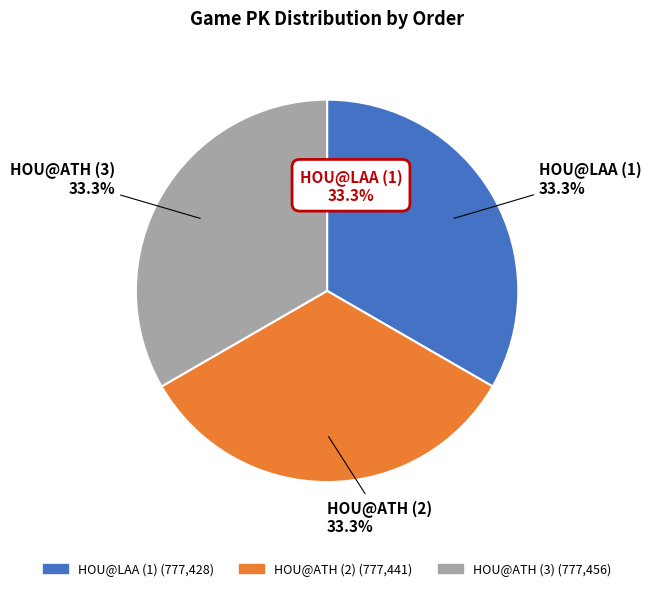

How many segments does this pie chart have?

3